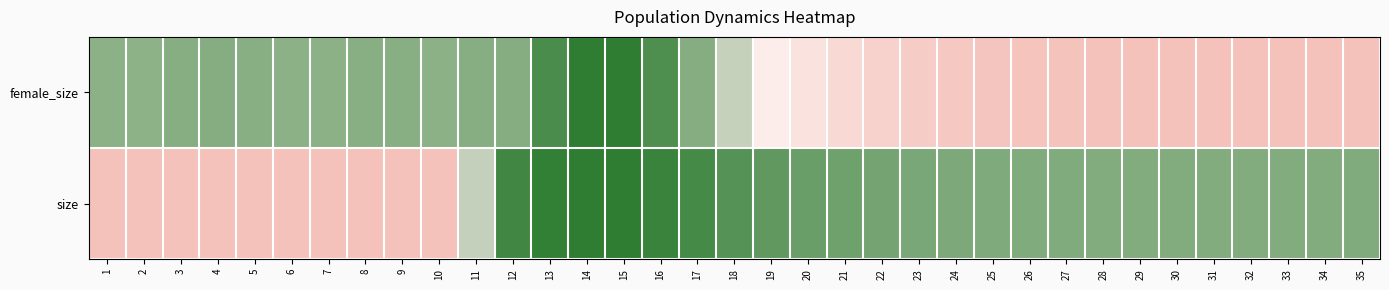

How many series are shown in this chart?

2